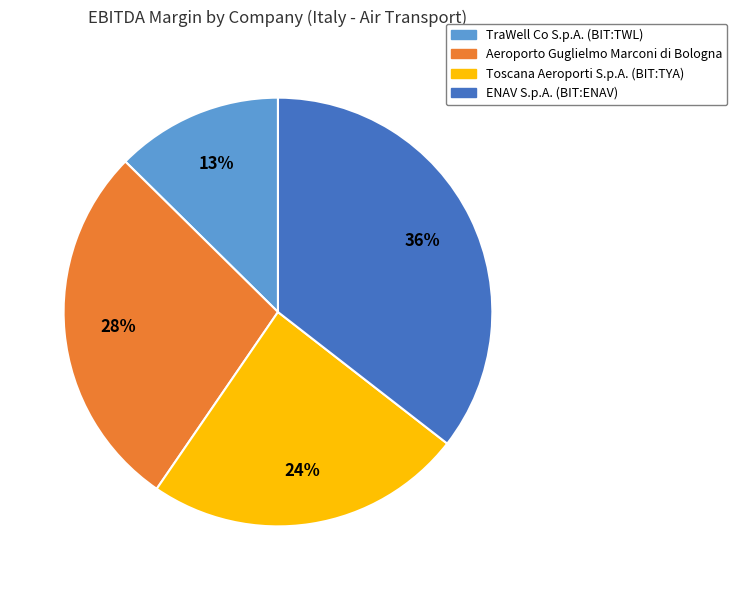

What percentage is the TraWell Co S.p.A. (BIT:TWL) slice, to the nearest percent?

13%